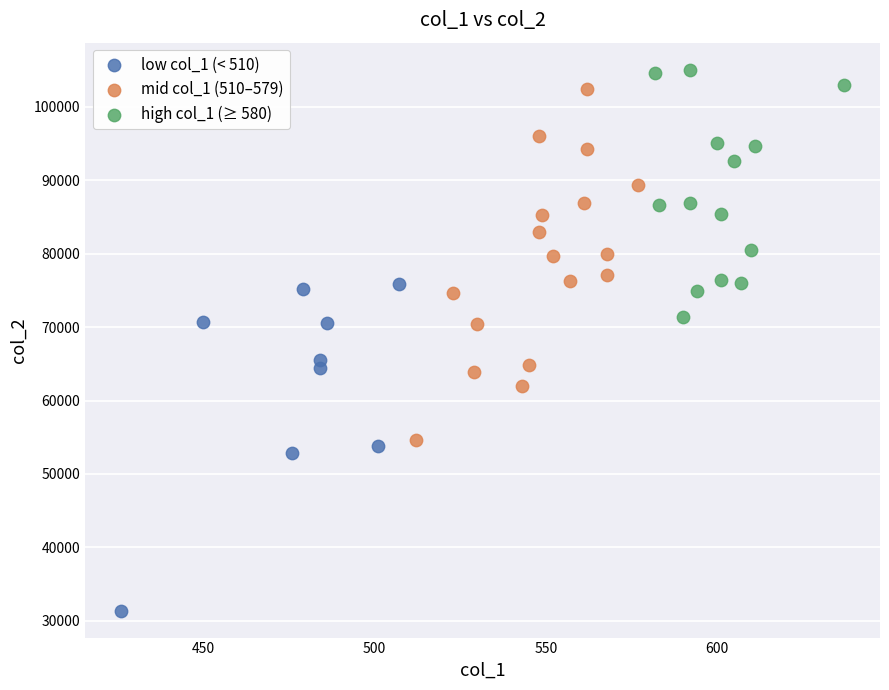

Which series reaches the minimum Y coordinate?

low col_1 (< 510)